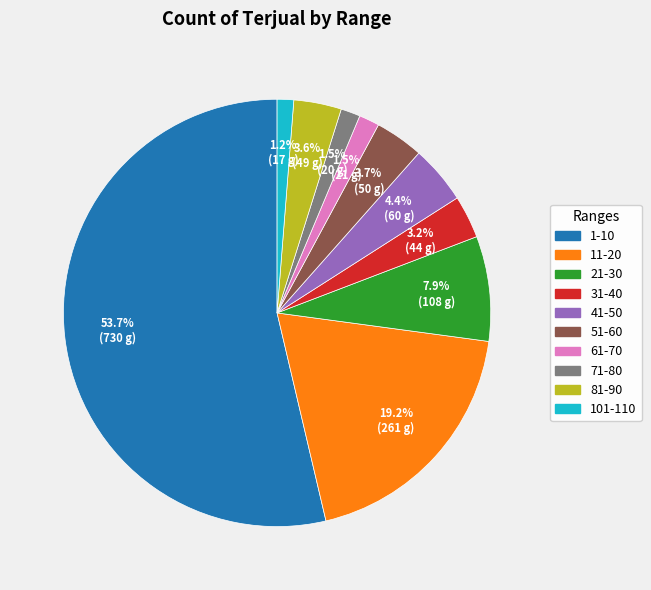

What is the majority slice?

1-10